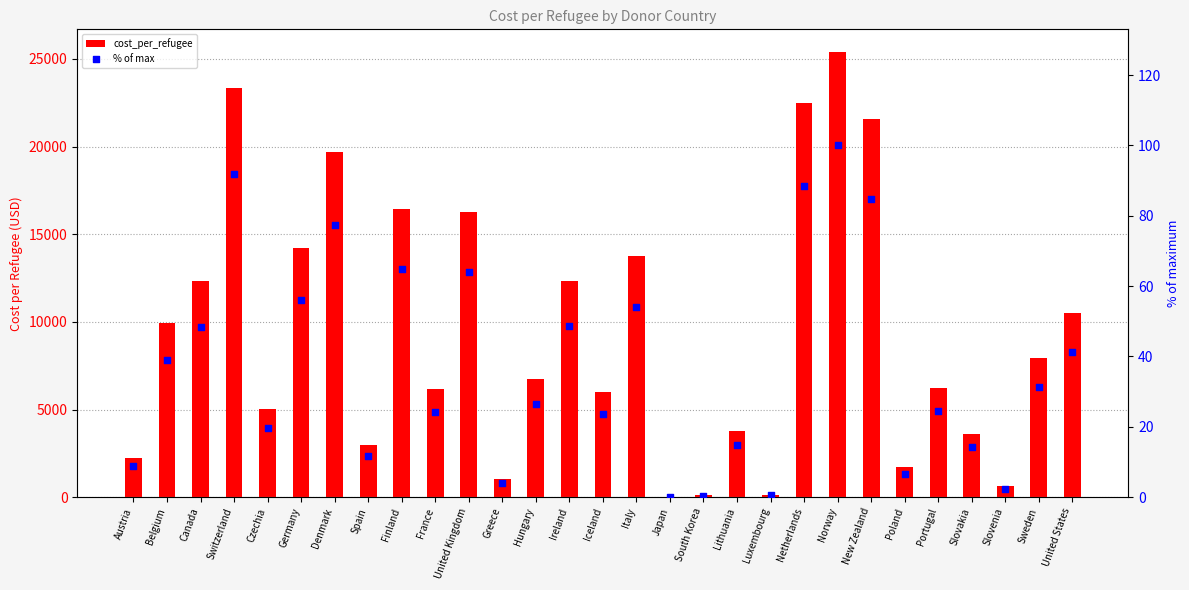

Which series reaches the maximum Y coordinate?

cost_per_refugee